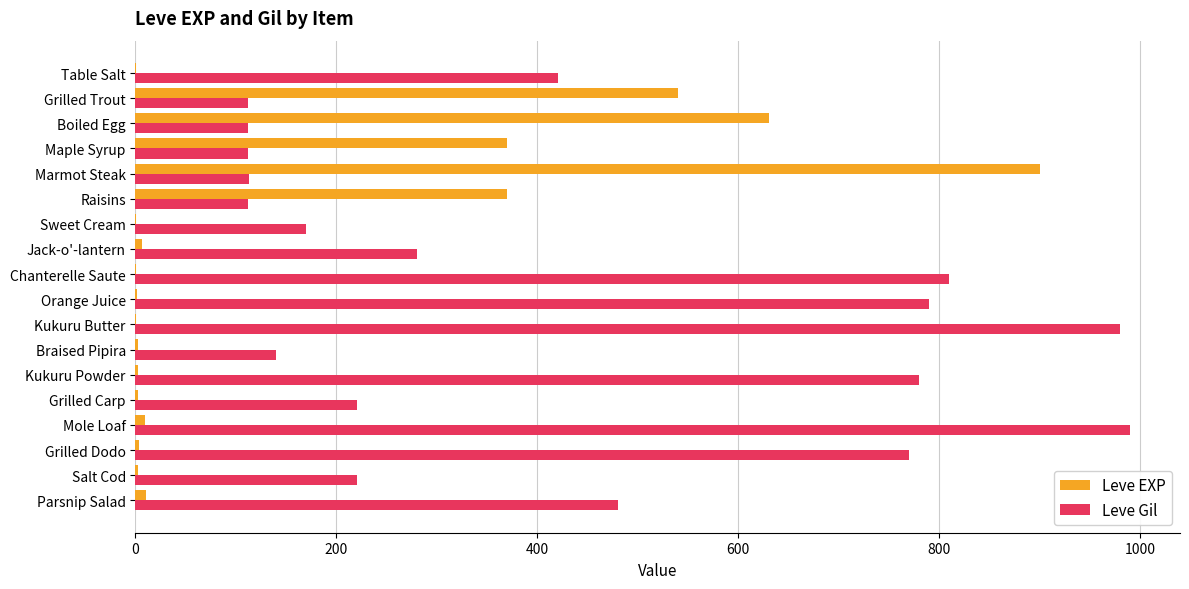

What is the total value across all series at Boiled Egg?

742